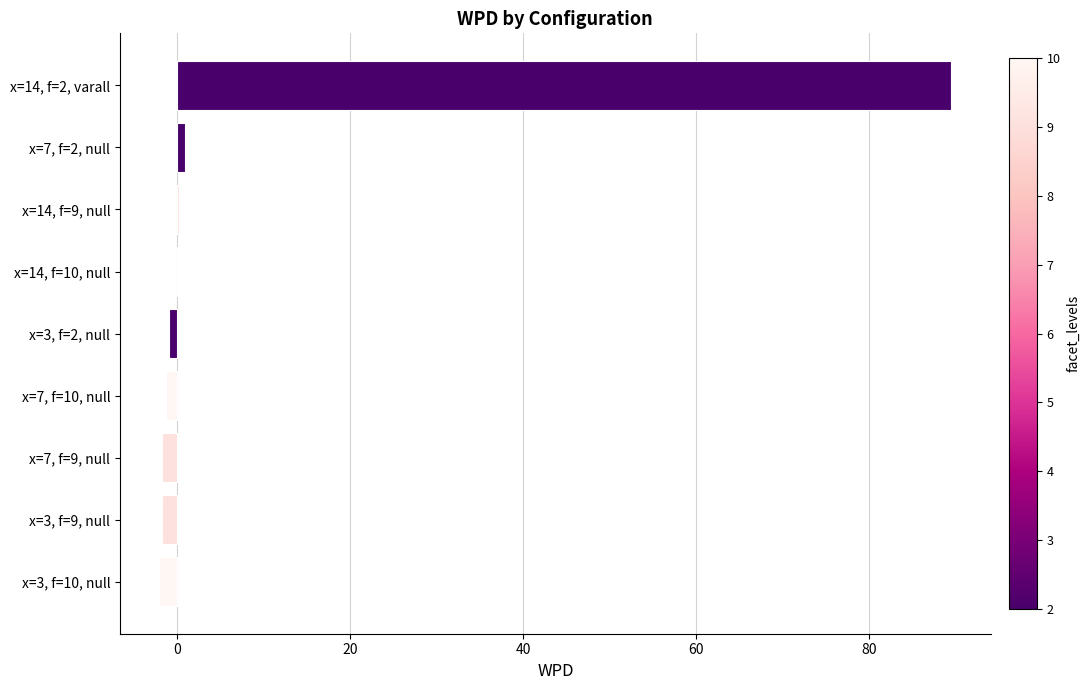

What is the sum of all values?

83.3